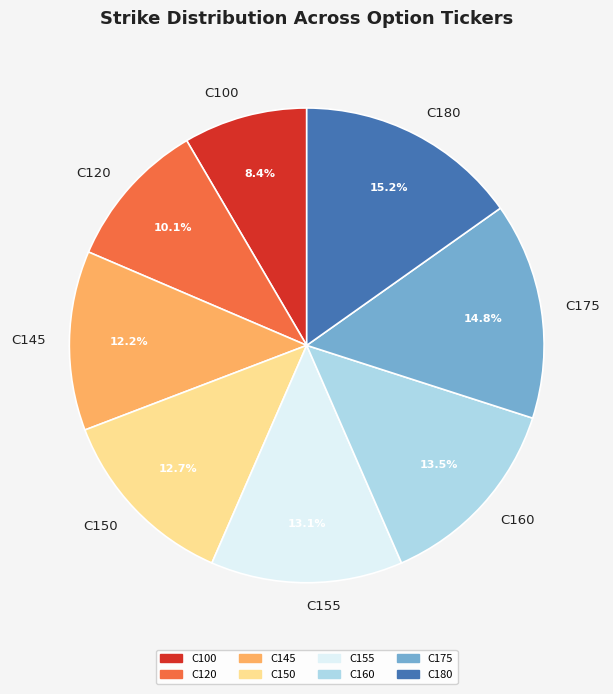

Which slice is the smallest?

C100